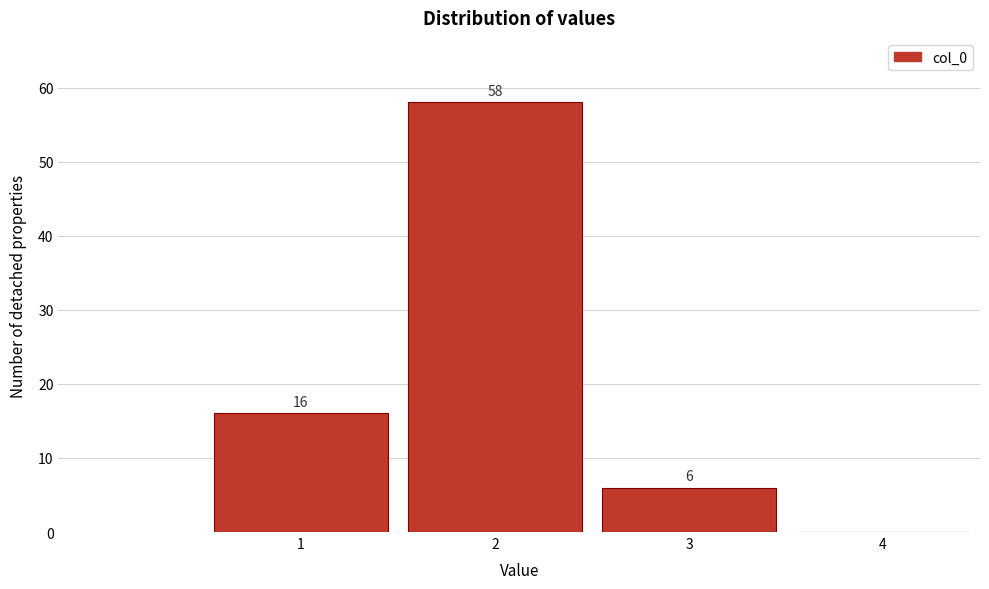

Over which range of the x-axis is the bar tallest?

1.5 to 2.5